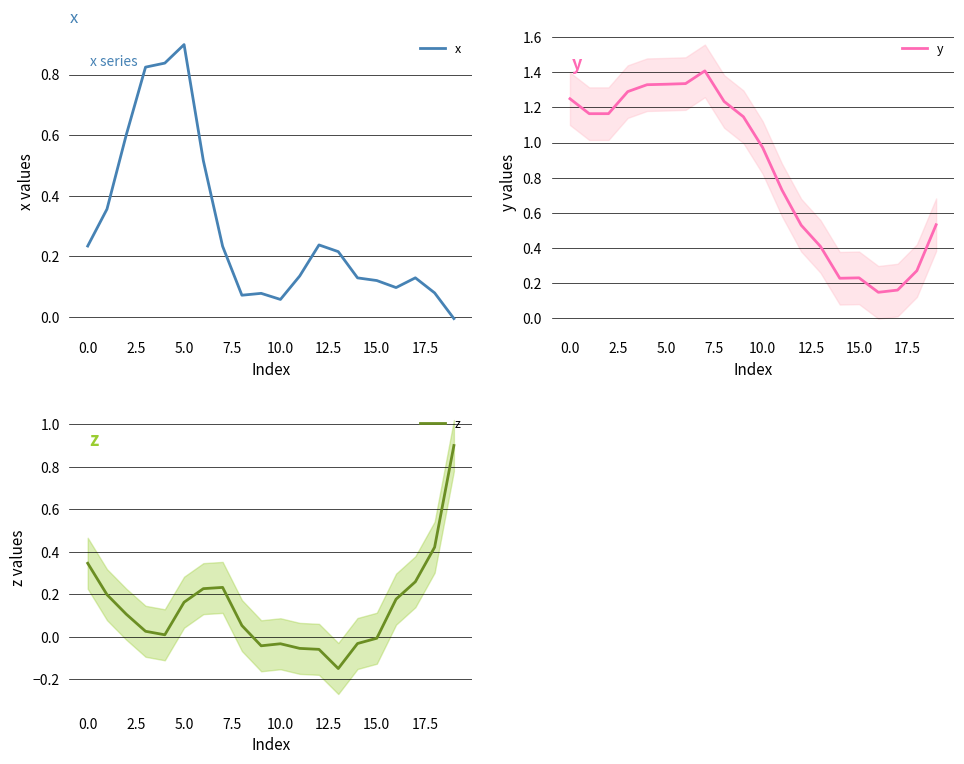

What is the average value of the x series?

0.3